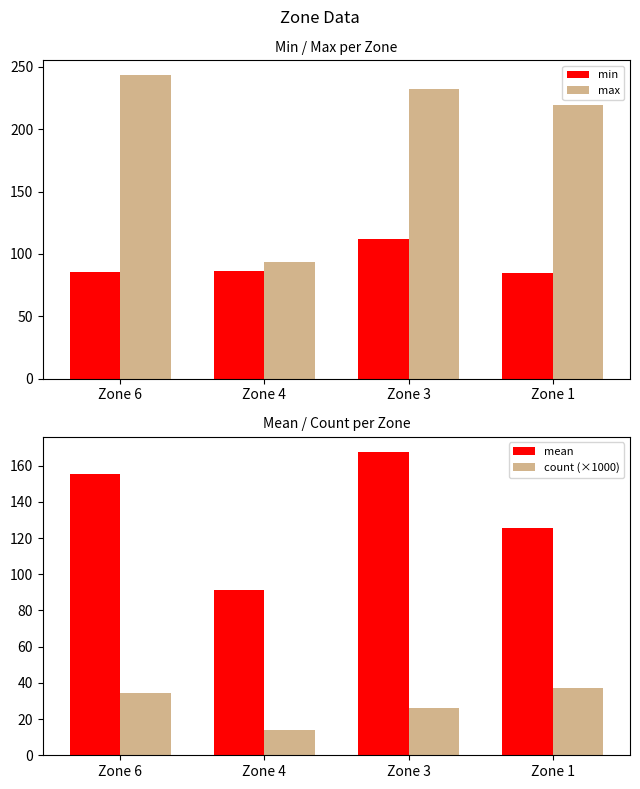

Which category has the highest value in the max series?

Zone 6